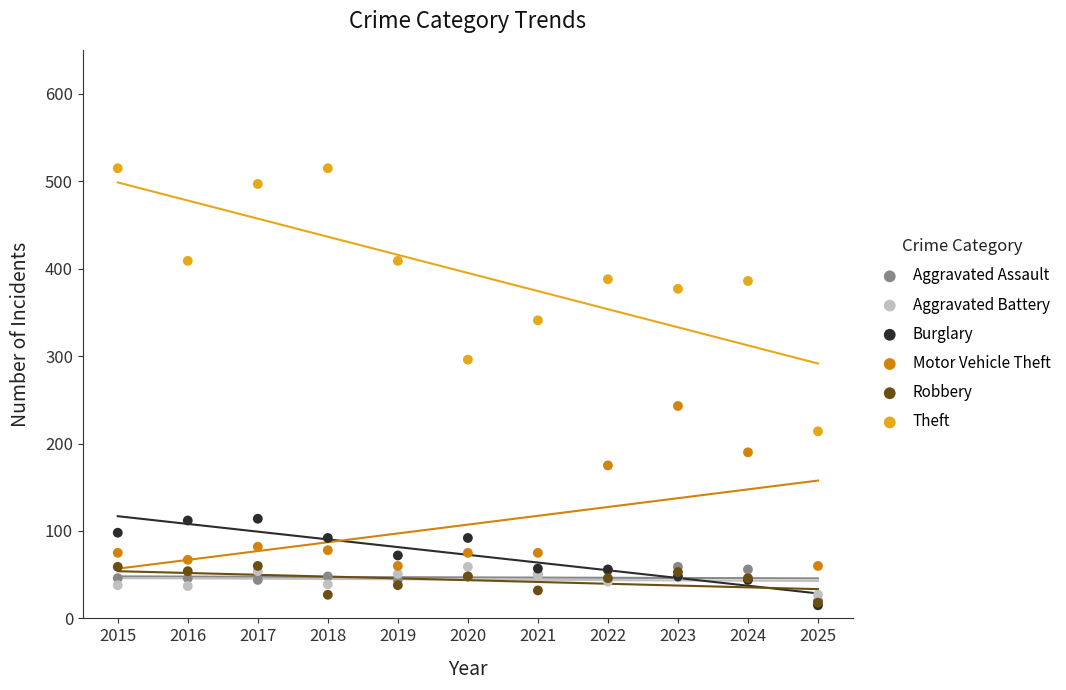

Across all series, what Y value is closest to 265?

243